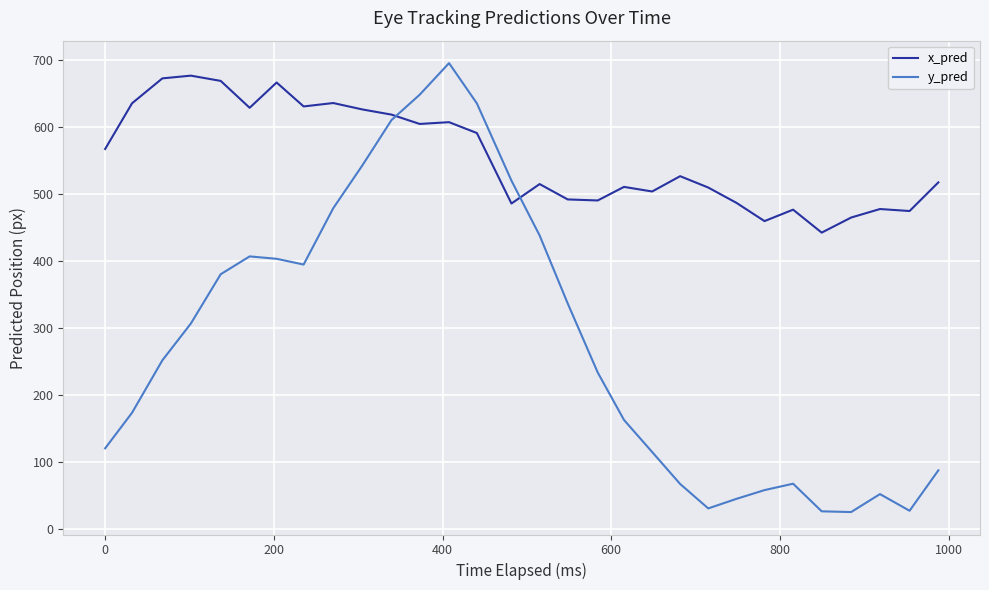

How many lines are shown in the chart?

2